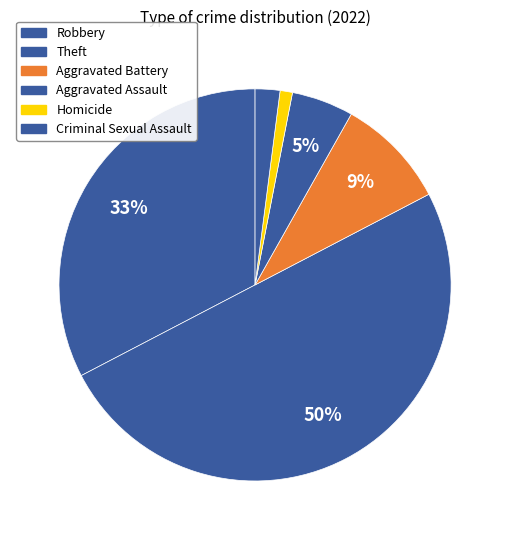

Count the number of slices in the pie.

6